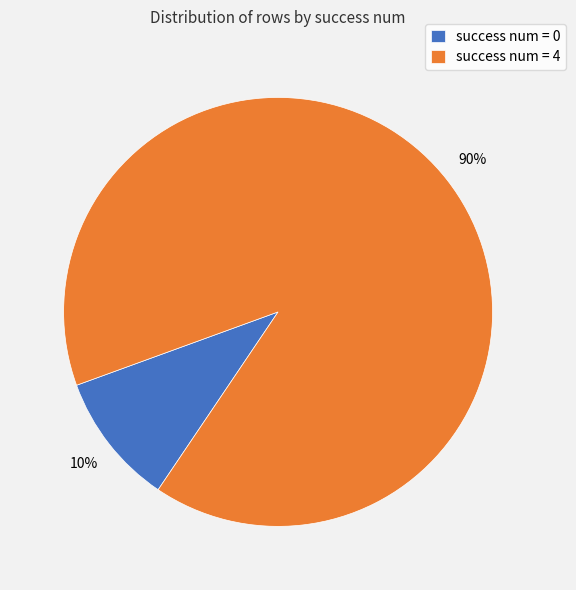

Do success num = 4 and success num = 0 together represent more than half of the pie?

Yes